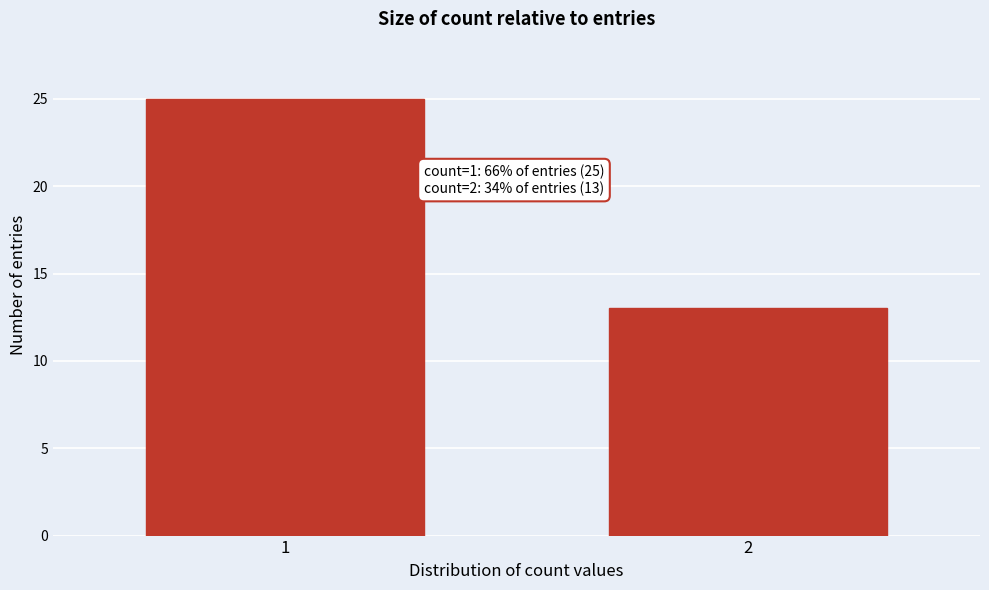

Reading left to right, extract all data points from this chart.

25	13